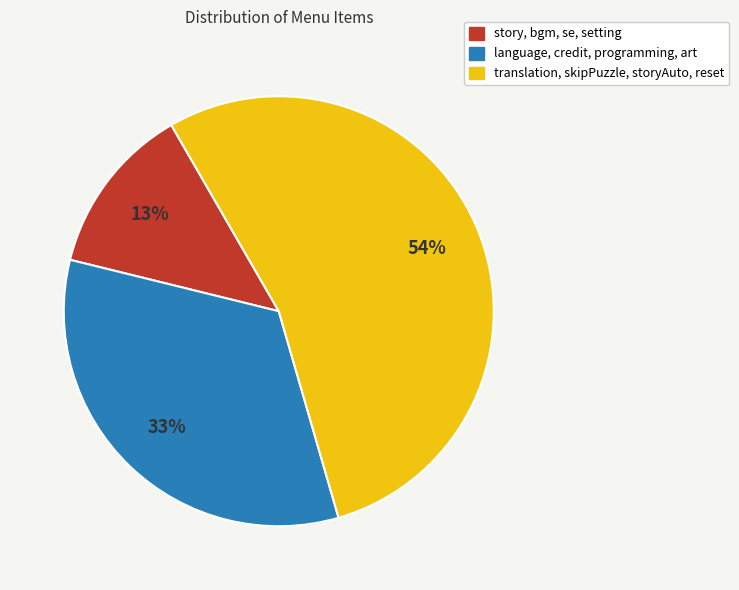

Is there a majority slice in this chart?

Yes